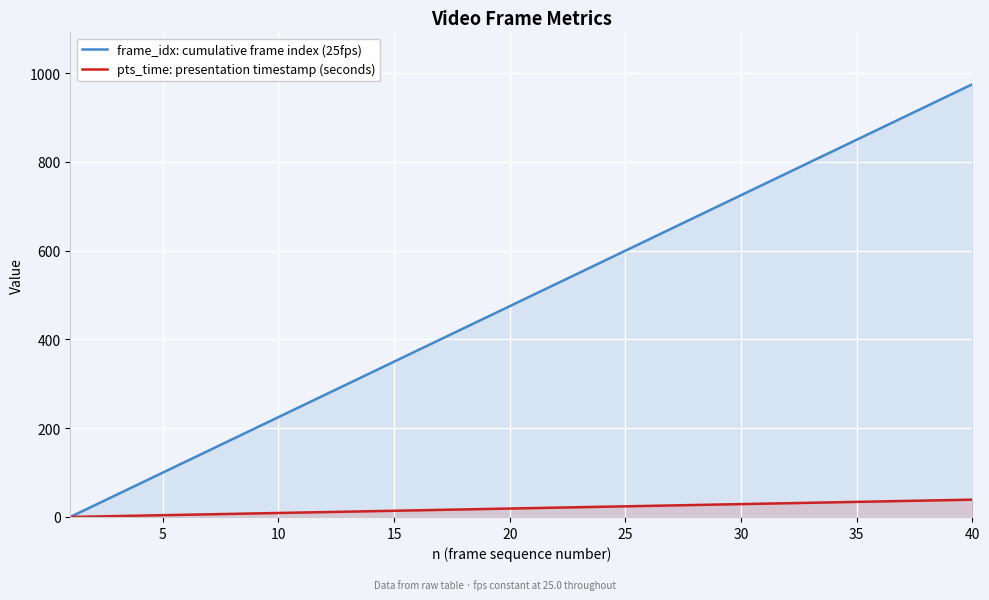

Does the chart display data point markers on the line(s)?

No